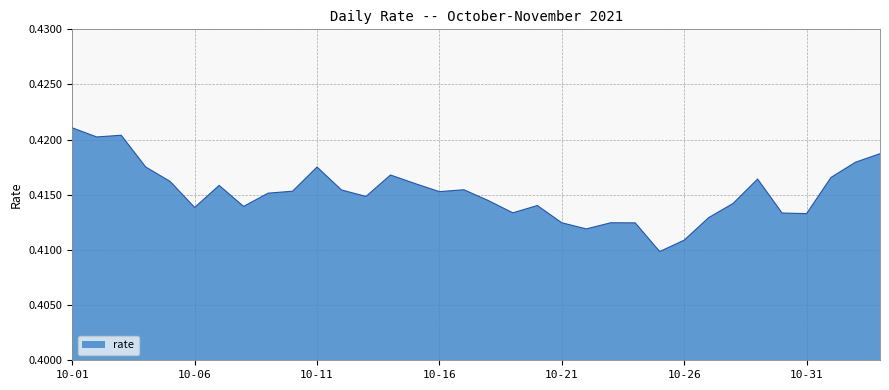

Is it true that the value at 10-06 is 0.6?

False